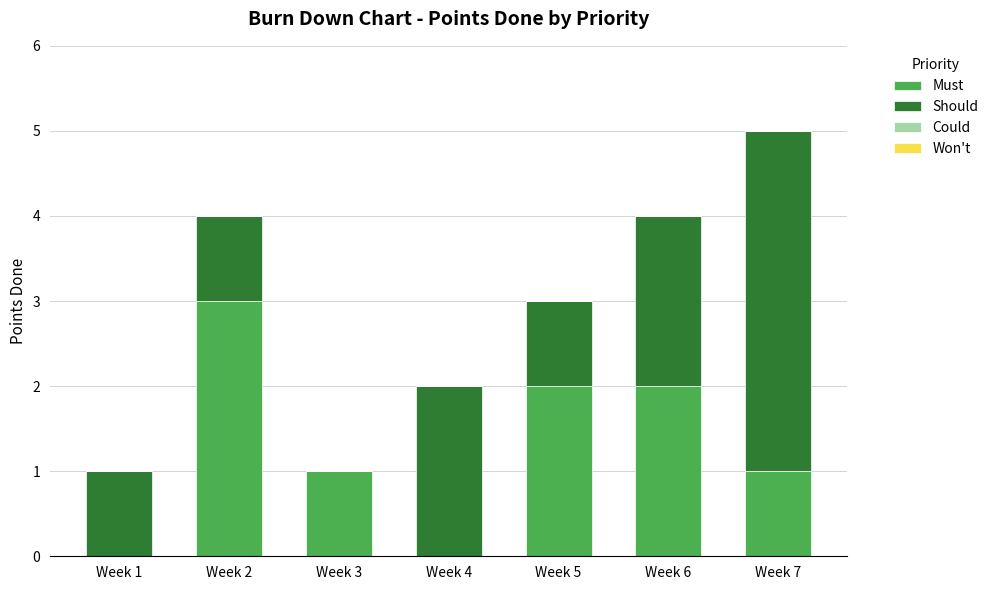

How many series are shown in this chart?

2